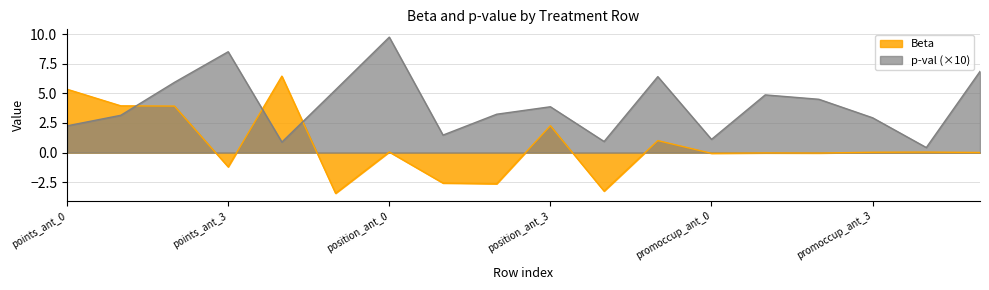

Rank the series at points_ant_5 from lowest to highest value.

Beta, p-val